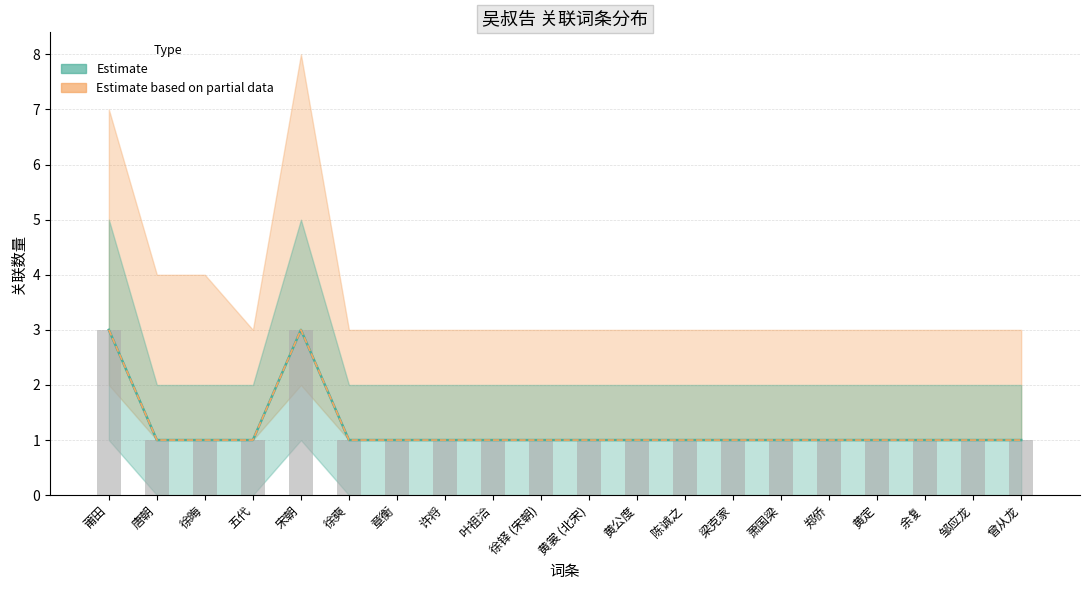

The value of value_lower at 许将 is 2. True or false?

False